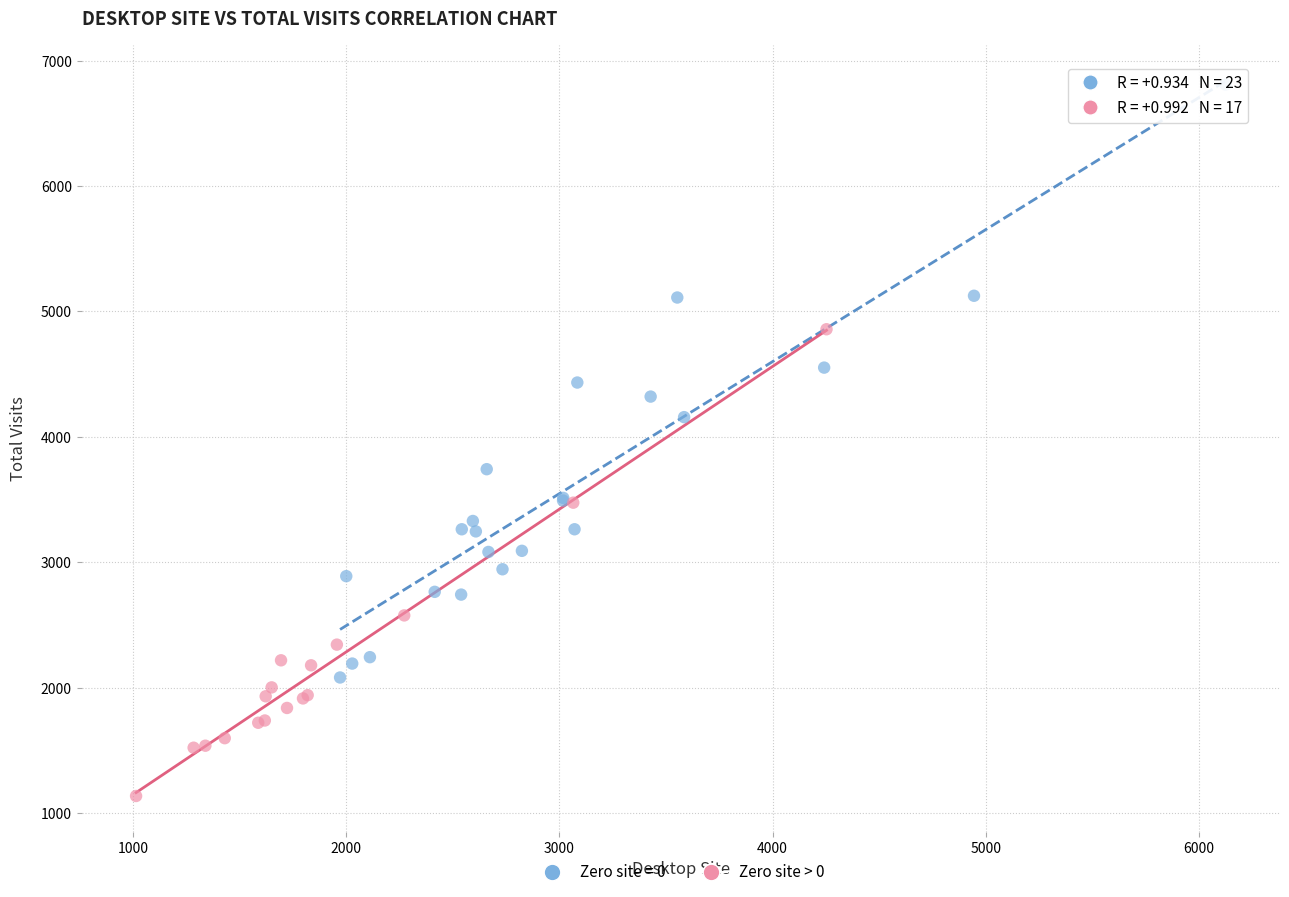

Which series reaches the minimum Y coordinate?

Zero site > 0